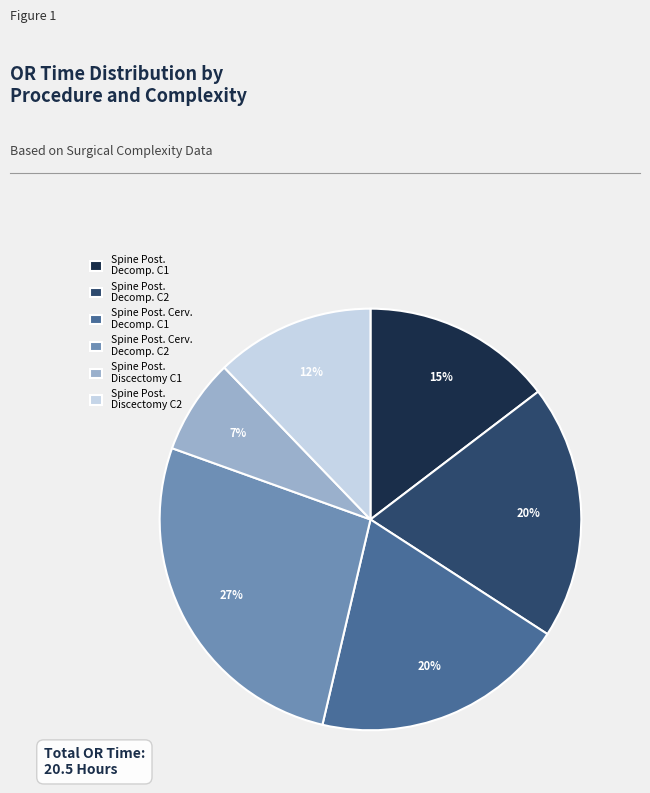

How many segments does this pie chart have?

6